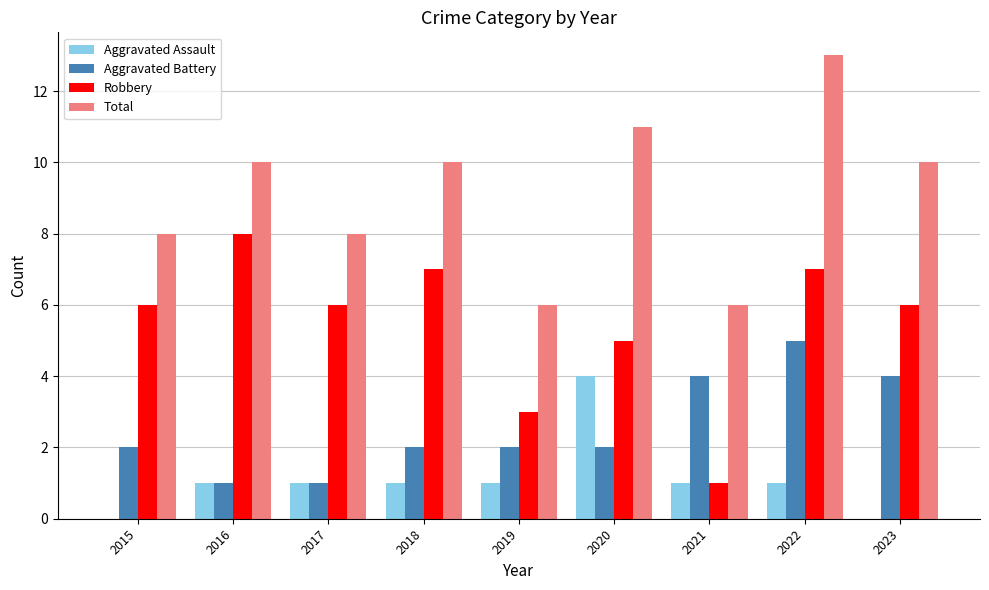

Is it true that Aggravated Assault equals 2 at 2023?

False